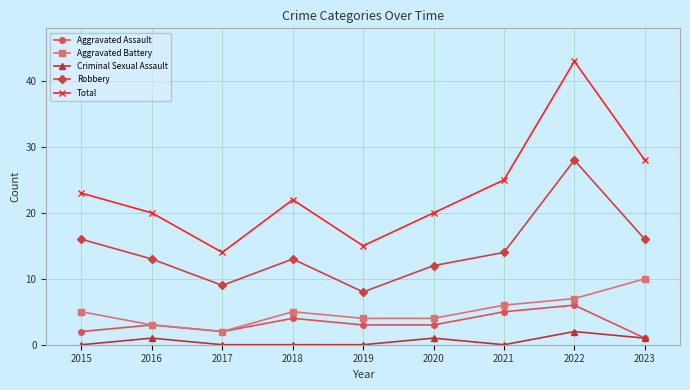

How many categories are shown in the chart?

9